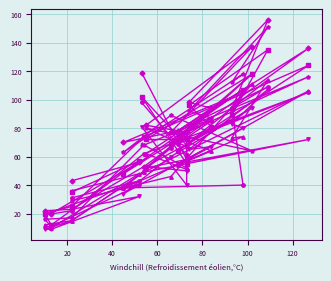

True or false: col_37 has a value of 18 at 14.

False